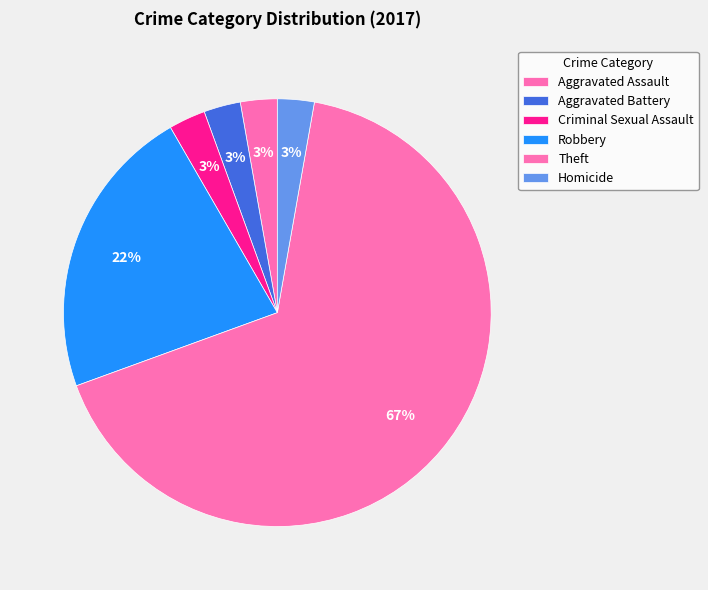

Is there a majority slice in this chart?

Yes